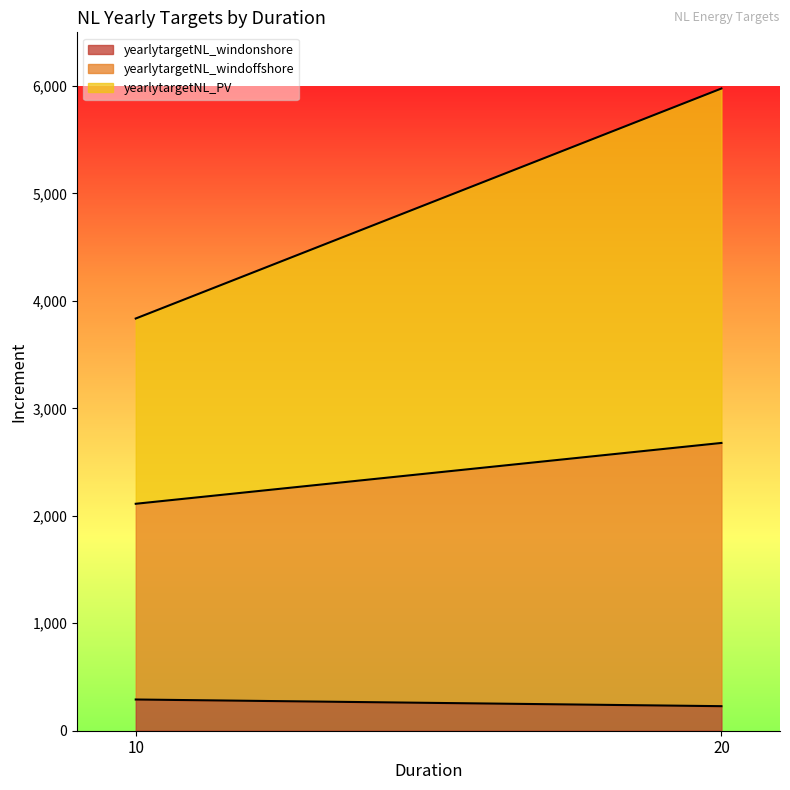

At which label is yearlytargetNL_windoffshore closest to 2135?

10